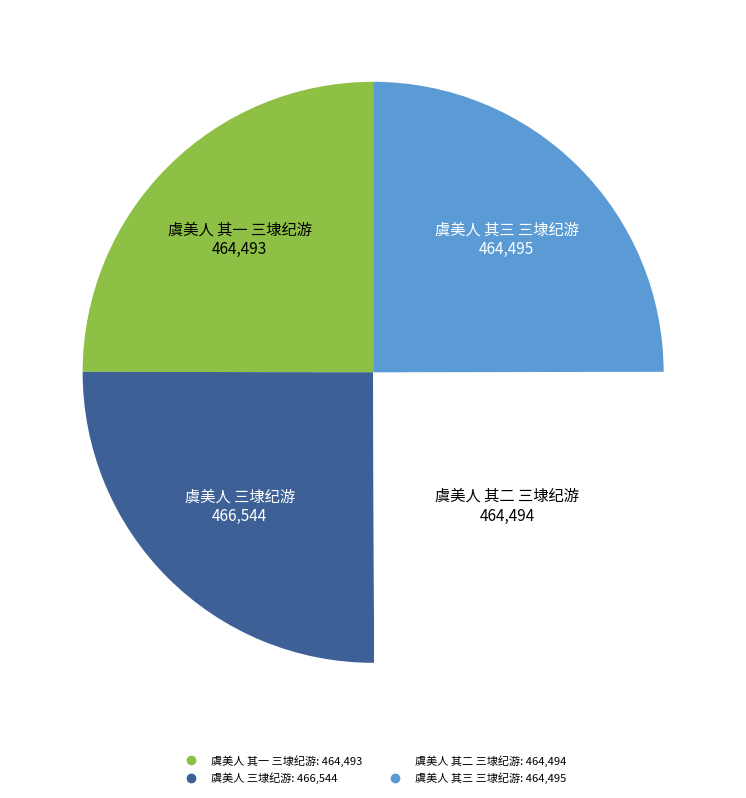

Does any single category account for the majority?

No